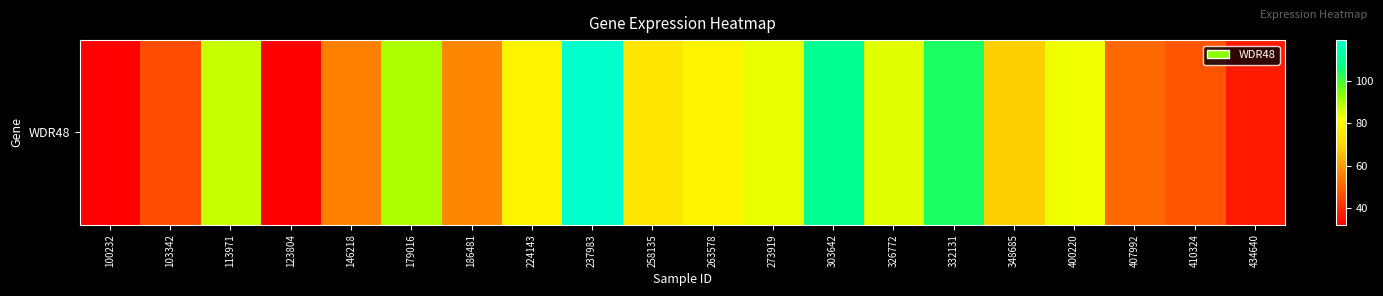

Is it true that the value at 400220 is 125.3?

False